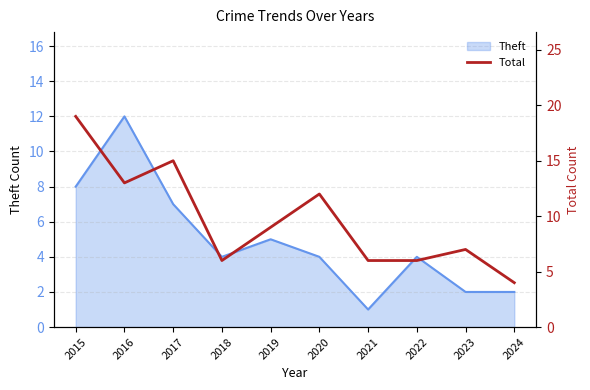

Is it true that Theft equals 7 at 2016?

False